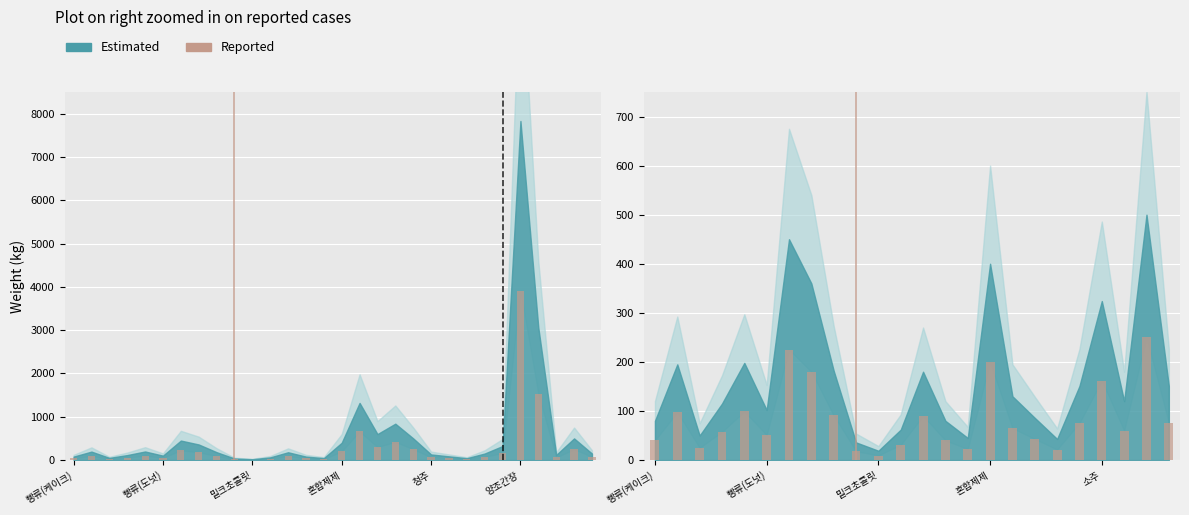

What position from the left is 13?

14